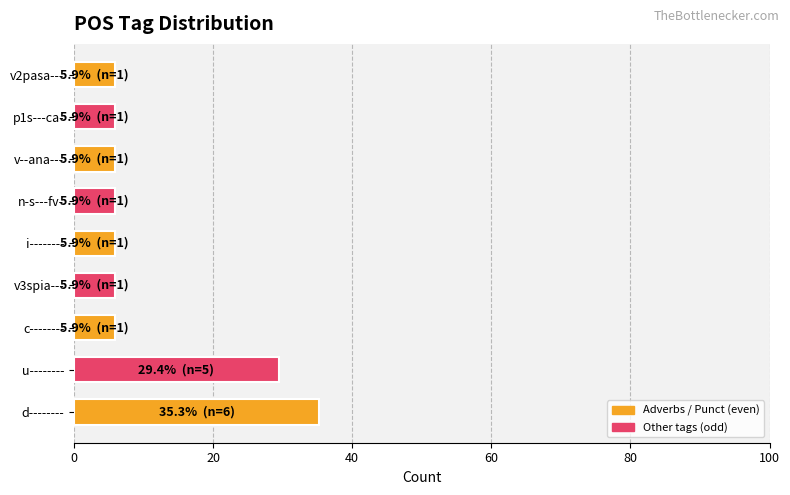

Read the value at n-s---fv-.

5.9